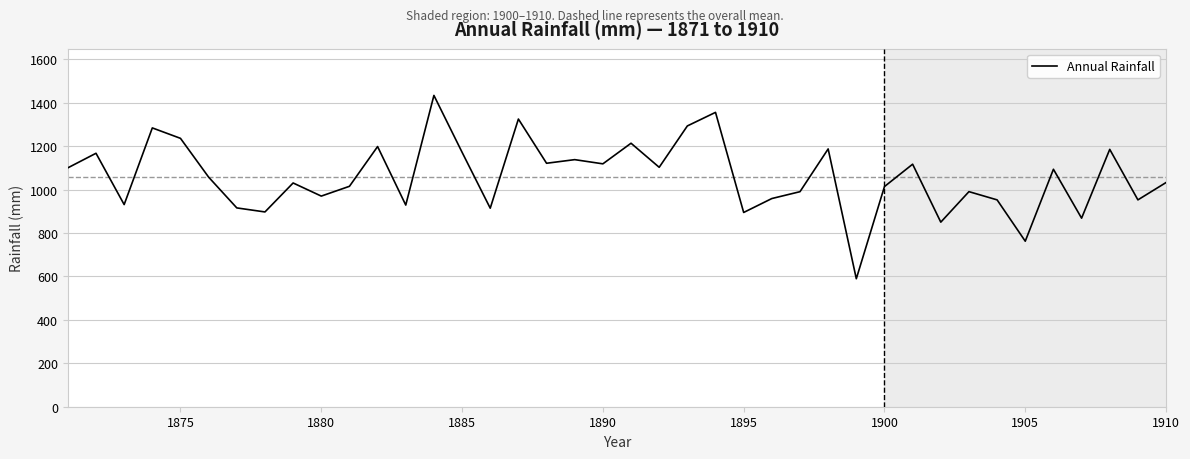

What is the difference between the maximum and minimum values?

844.4